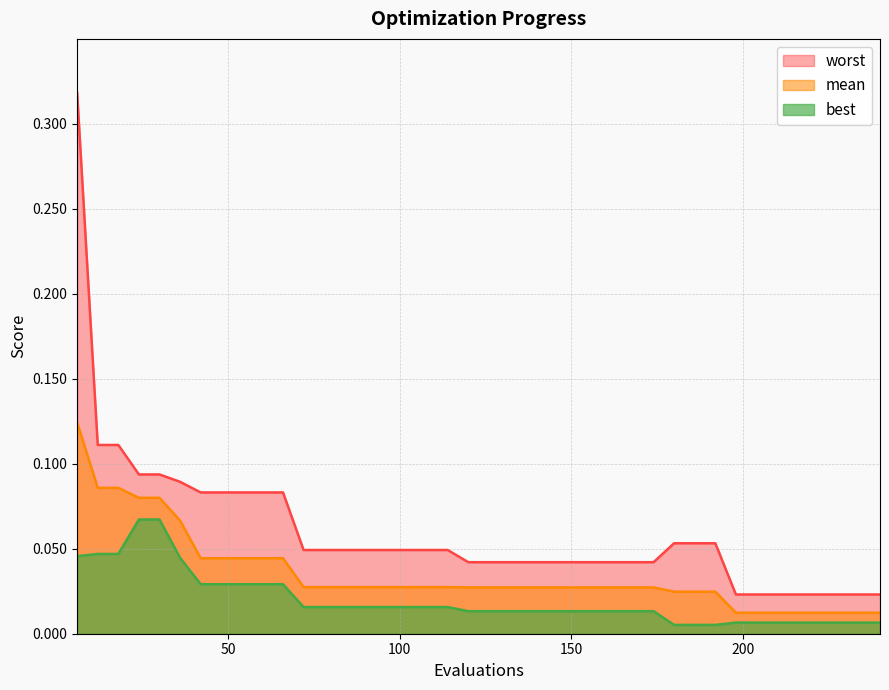

True or false: mean and best cross at least once.

False